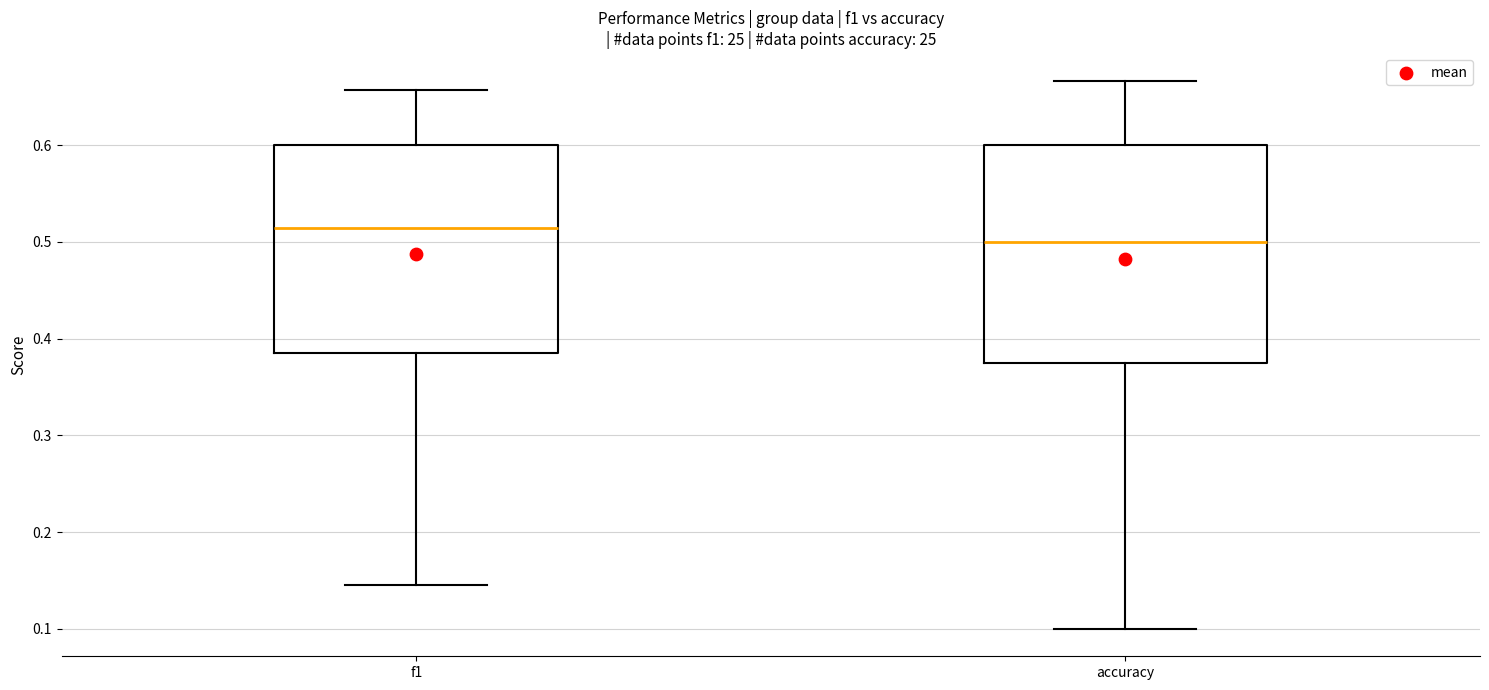

Reading left to right, transcribe this box plot: for each box, give where its median line is, the range the box spans, and where its two whiskers end, as read against the y-axis. The values are not printed on the chart, so give them approximately, as read against the axis.

f1: median 0.51, box 0.38 to 0.60, whiskers 0.15 to 0.66
accuracy: median 0.50, box 0.38 to 0.60, whiskers 0.10 to 0.67